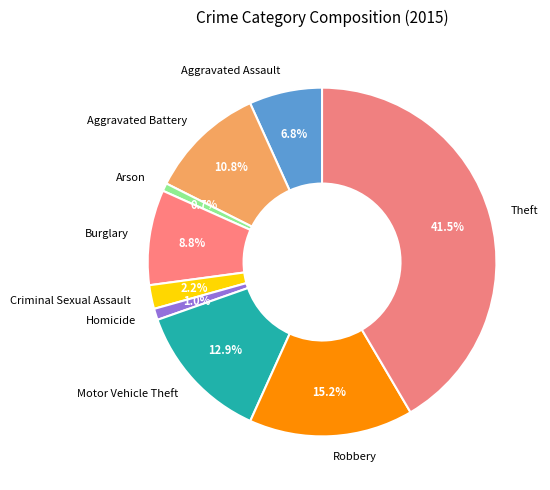

What percentage is the Robbery slice, to the nearest percent?

15%